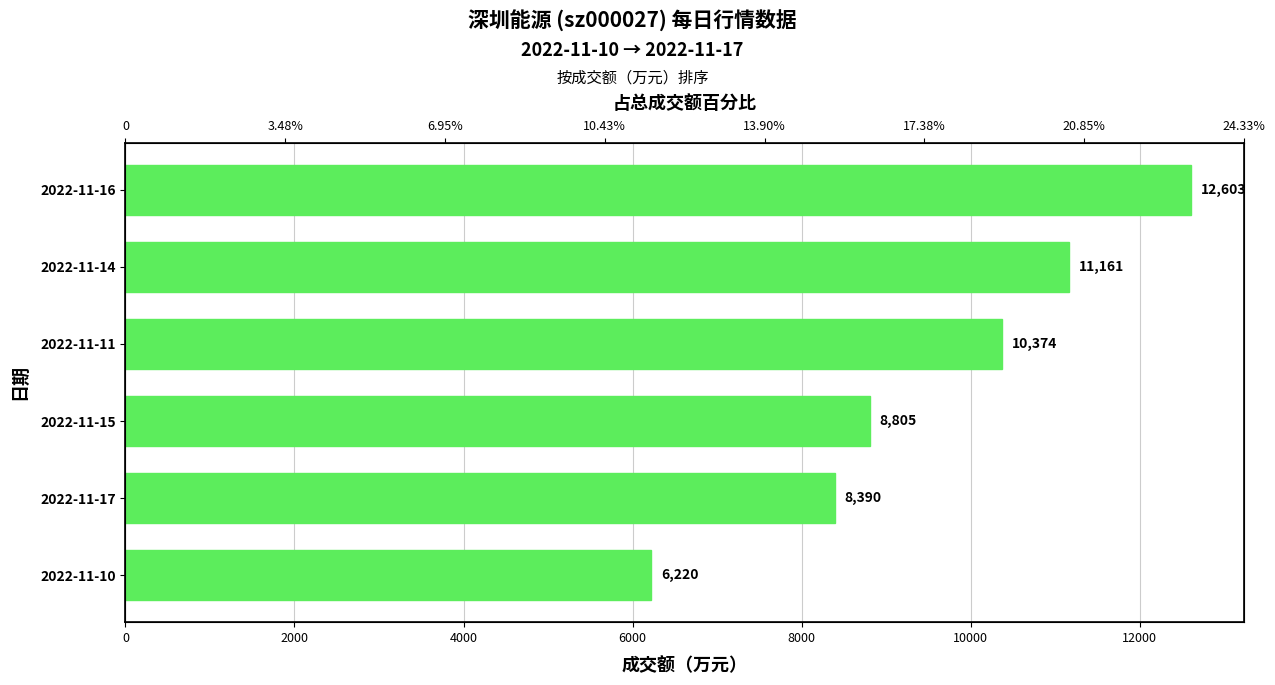

What is the difference between the second highest and second lowest values?

2771